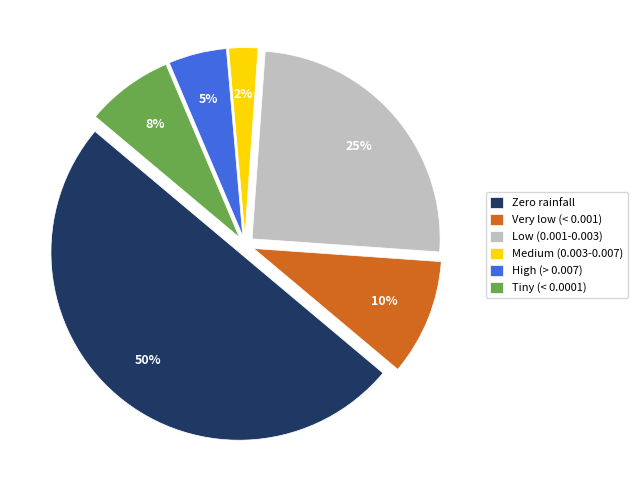

How many segments does this pie chart have?

6